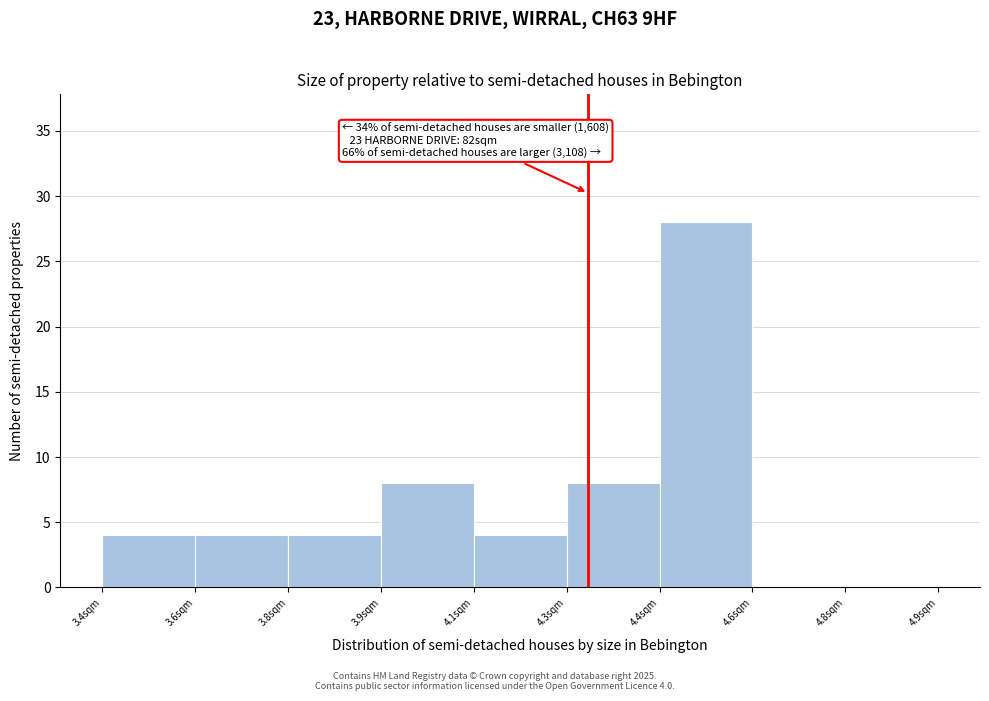

Reading right to left, transcribe all the data shown in this chart.

4.8sqm=0	4.6sqm=0	4.4sqm=28	4.3sqm=8	4.1sqm=4	3.9sqm=8	3.8sqm=4	3.6sqm=4	3.4sqm=4